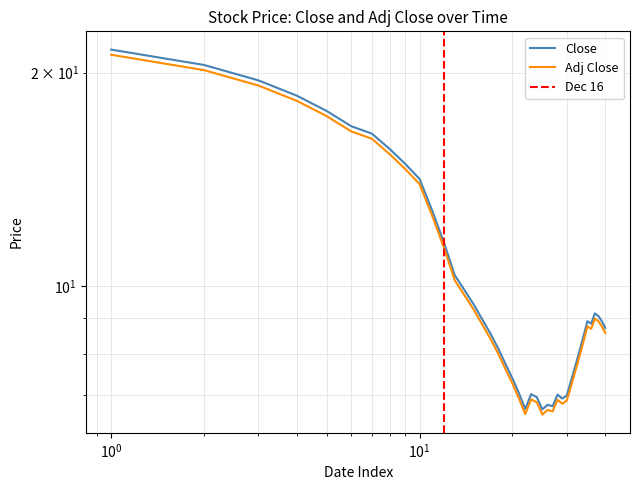

How many categories are shown in the chart?

40